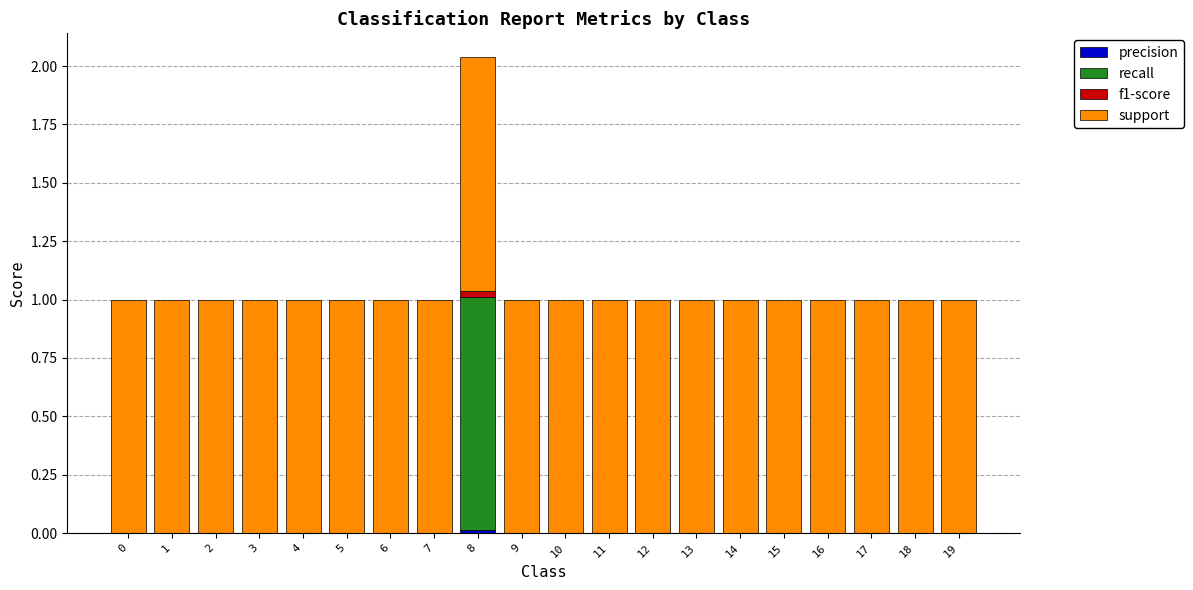

Does the chart contain stacked bars?

Yes